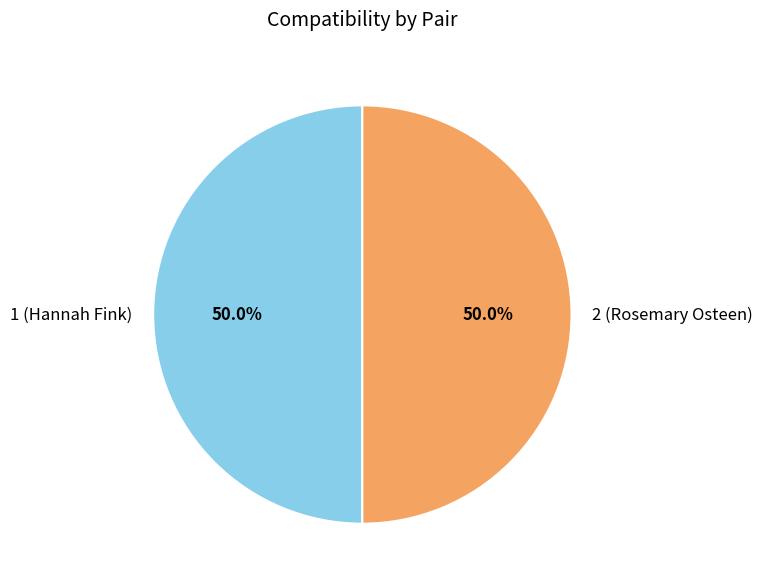

Is the sum of 2 (Rosemary Osteen) and 1 (Hannah Fink) greater than half?

Yes